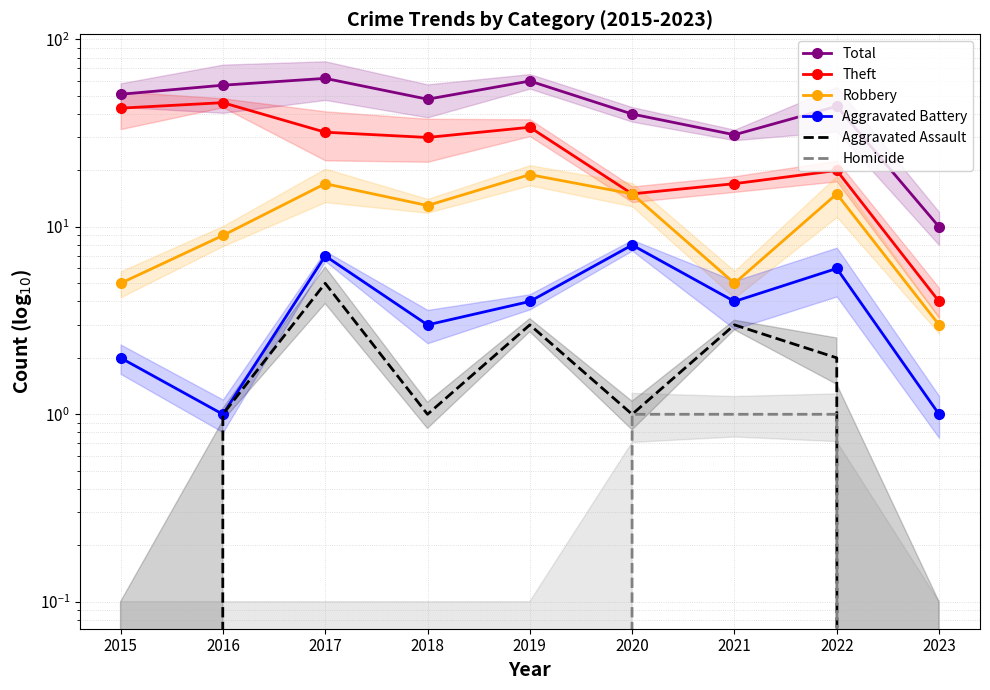

At which category does the chart reach its peak across all series?

2017